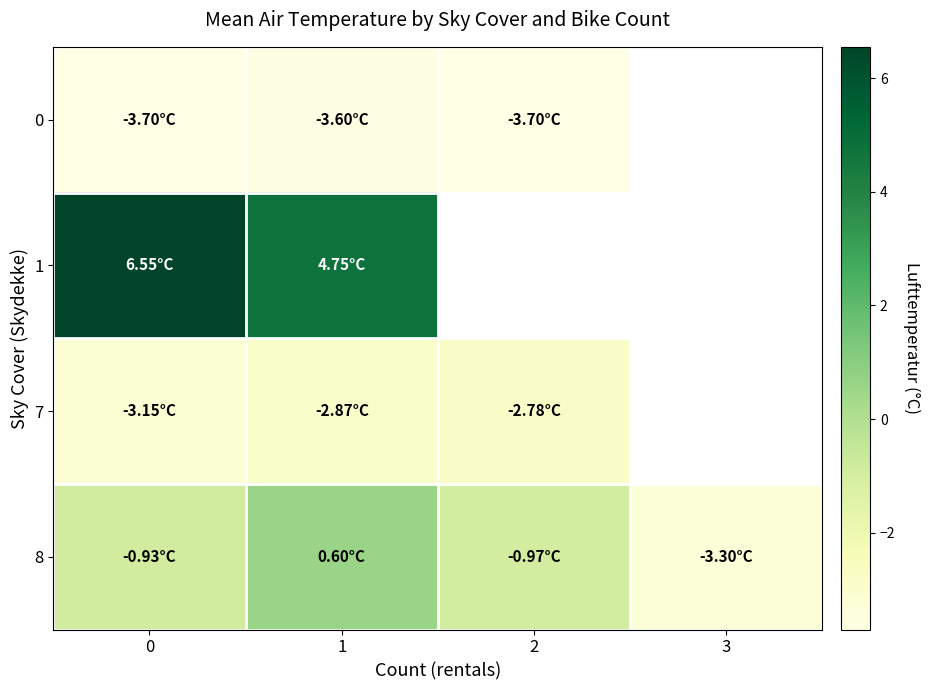

At which category is the sum across all series the highest?

1